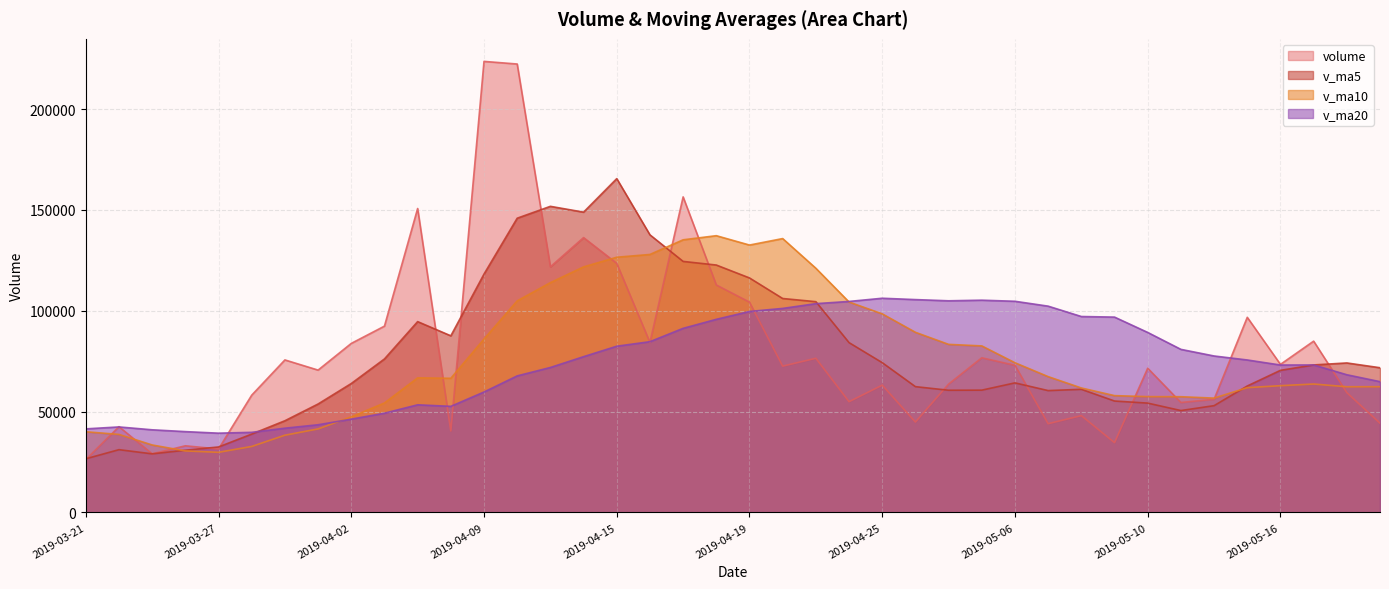

How many times do v_ma20 and v_ma10 cross each other?

2